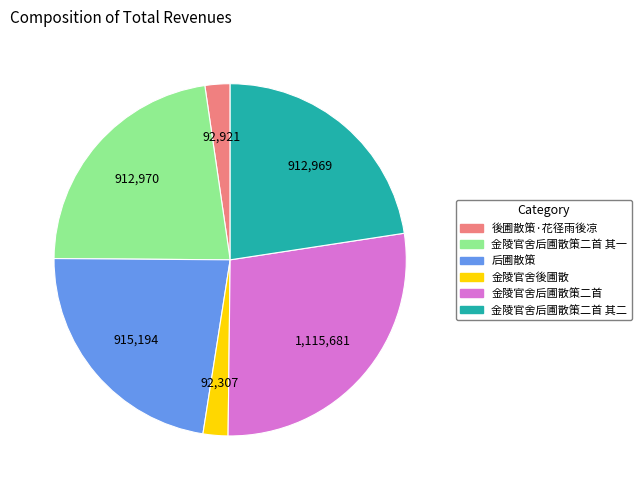

Is there a majority slice in this chart?

No